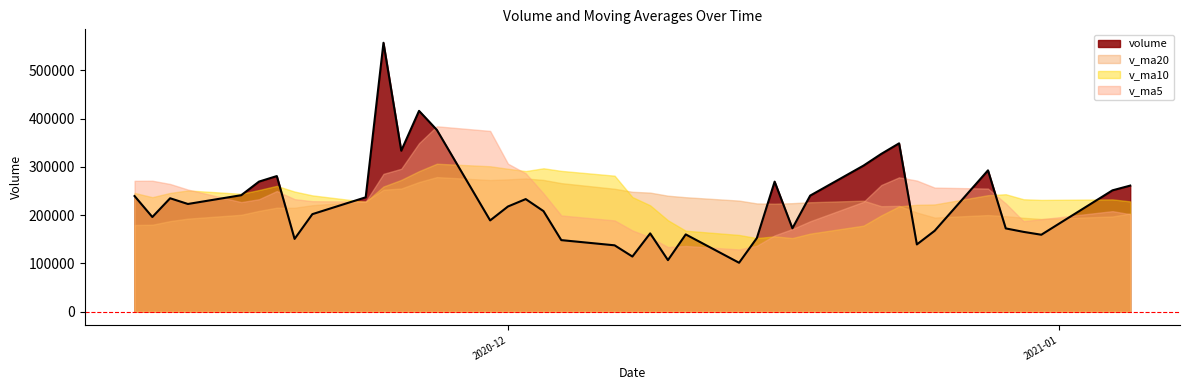

Rank the series by their maximum value, from lowest to highest.

v_ma20, v_ma10, v_ma5, volume